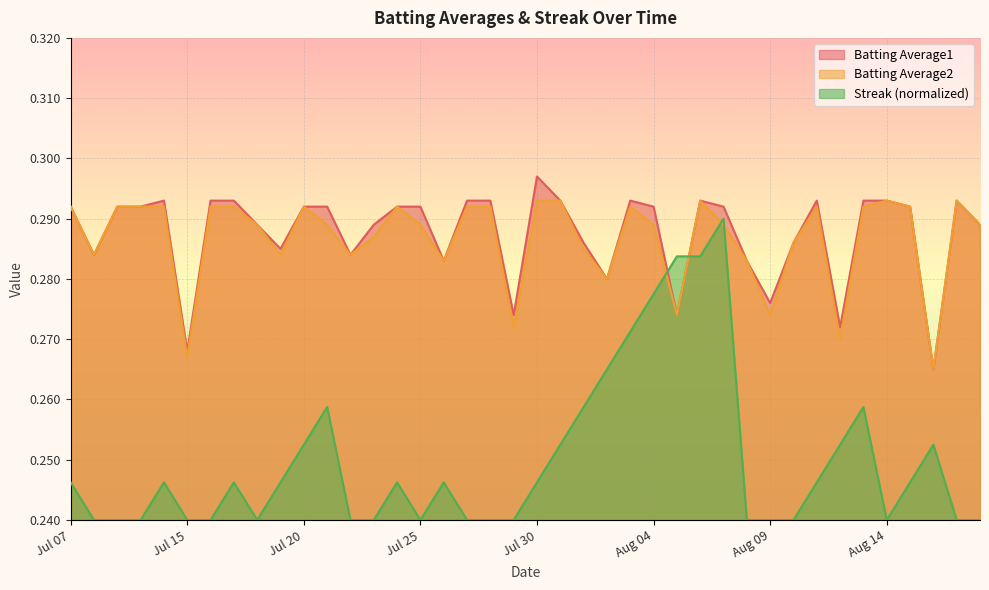

What is the minimum value shown in the chart?

0.2